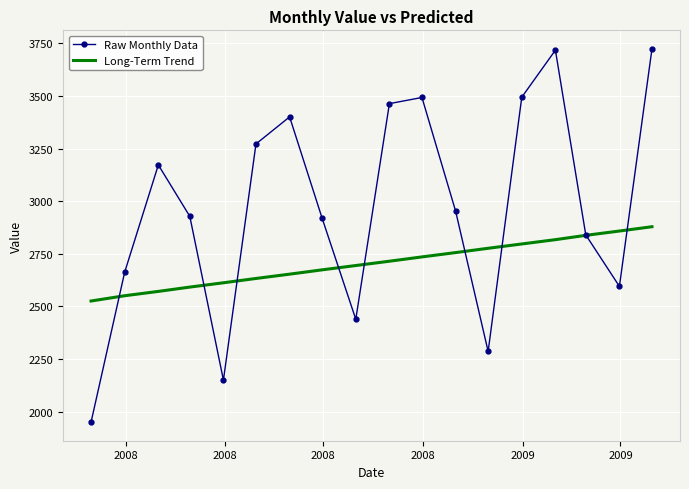

How many values in the Raw Monthly Data series are below 2953?

9